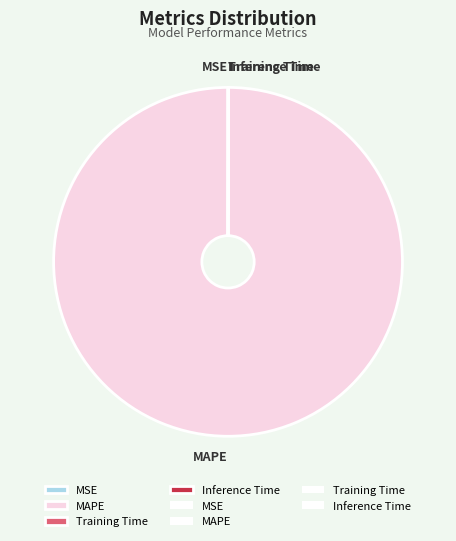

The MAPE slice represents 94% of the pie. True or false?

False